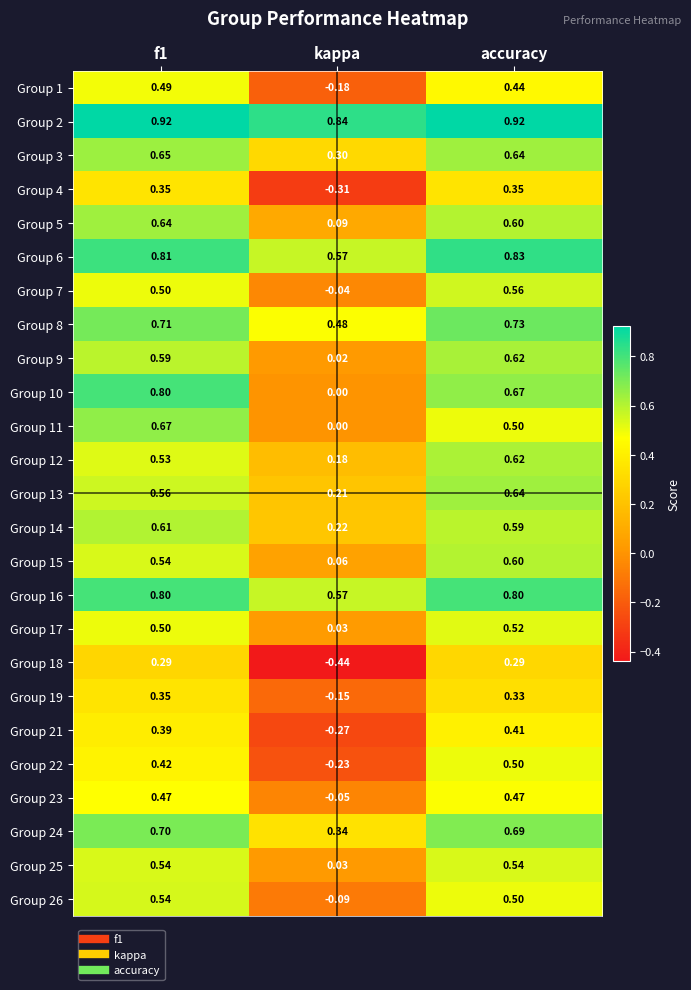

At how many categories does at least one series exceed 0?

3